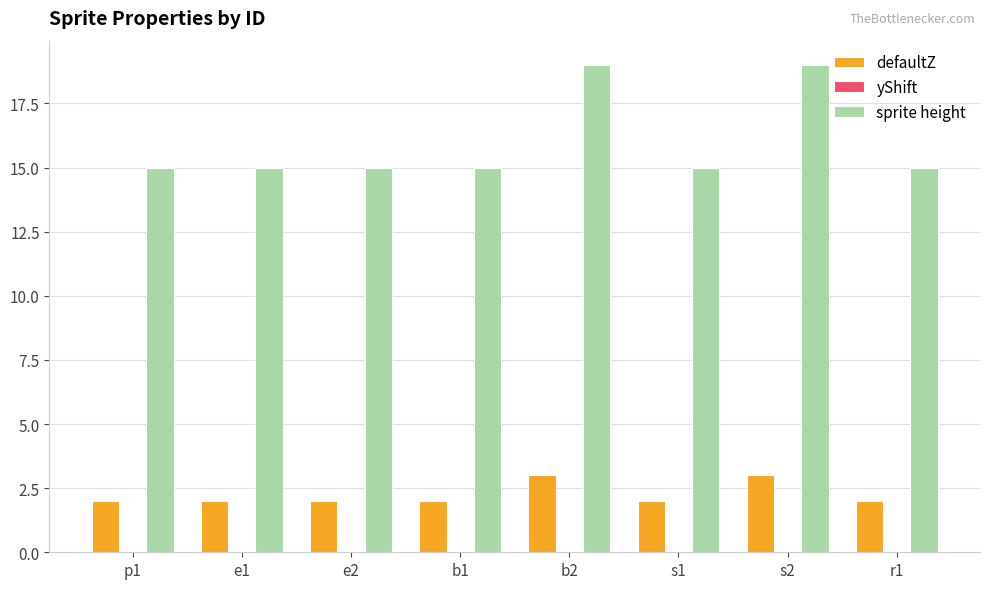

The sprite height series shows 24.0 at p1. True or false?

False